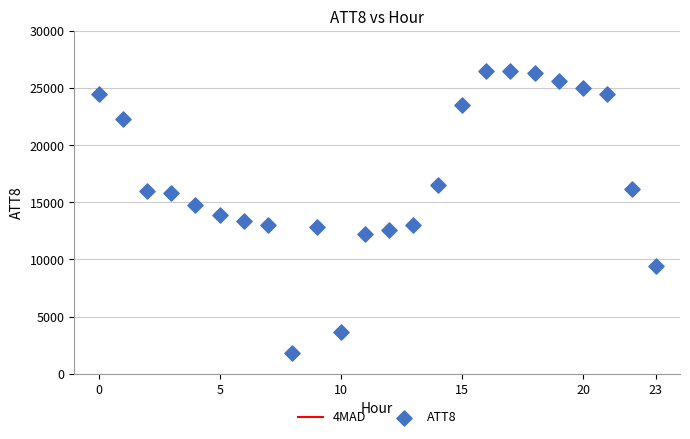

What is the range of Y values (max minus min)?

24700